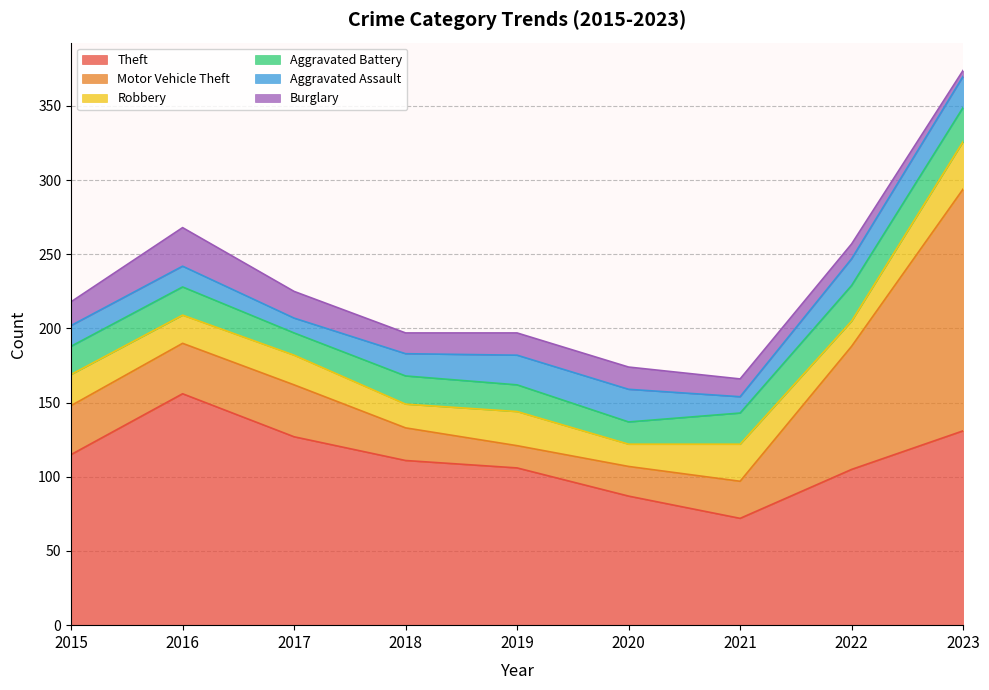

Reading right to left, transcribe all the data shown in this chart.

Theft: 2023=131	2022=105	2021=72	2020=87	2019=106	2018=111	2017=127	2016=156	2015=115
Motor Vehicle Theft: 2023=163	2022=83	2021=25	2020=20	2019=15	2018=22	2017=35	2016=34	2015=33
Robbery: 2023=32	2022=17	2021=25	2020=15	2019=23	2018=16	2017=20	2016=19	2015=21
Aggravated Battery: 2023=23	2022=24	2021=21	2020=15	2019=18	2018=19	2017=15	2016=19	2015=19
Aggravated Assault: 2023=21	2022=18	2021=11	2020=22	2019=20	2018=15	2017=10	2016=14	2015=14
Burglary: 2023=4	2022=10	2021=12	2020=15	2019=15	2018=14	2017=18	2016=26	2015=16